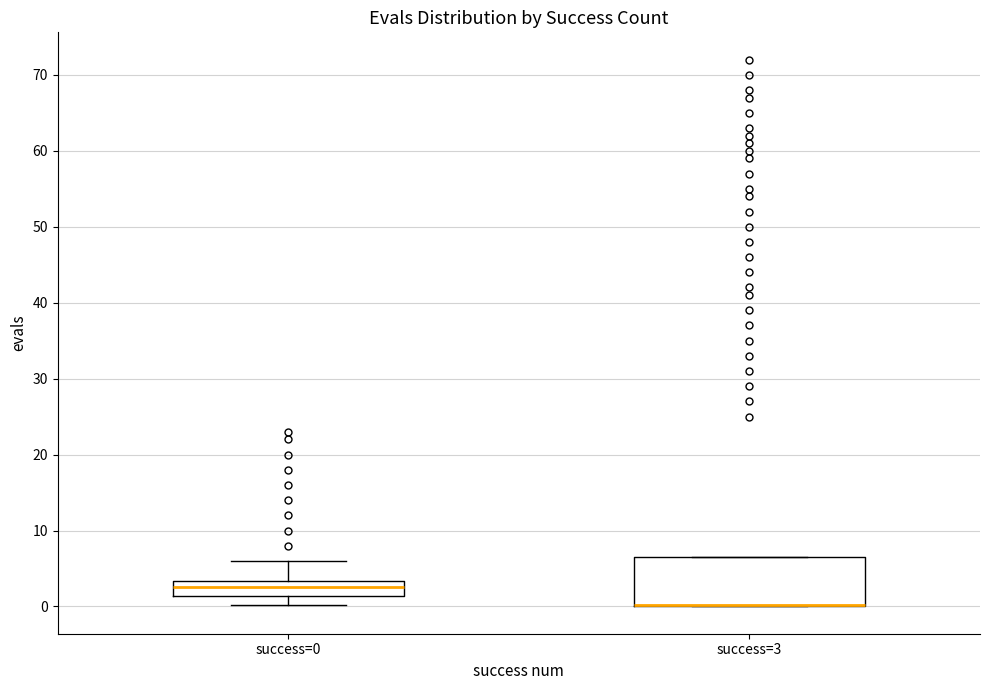

Reading left to right, read every box against the y-axis: the position of its median line, the range the box covers, and the ends of its whiskers. The values are not printed on the chart, so give them approximately, as read against the axis.

success=0: median 3 (inside the box), box 1 to 3, whiskers 0 to 6
success=3: median 0 (drawn on the box's lower edge), box 0 to 7, whiskers 0 to 7